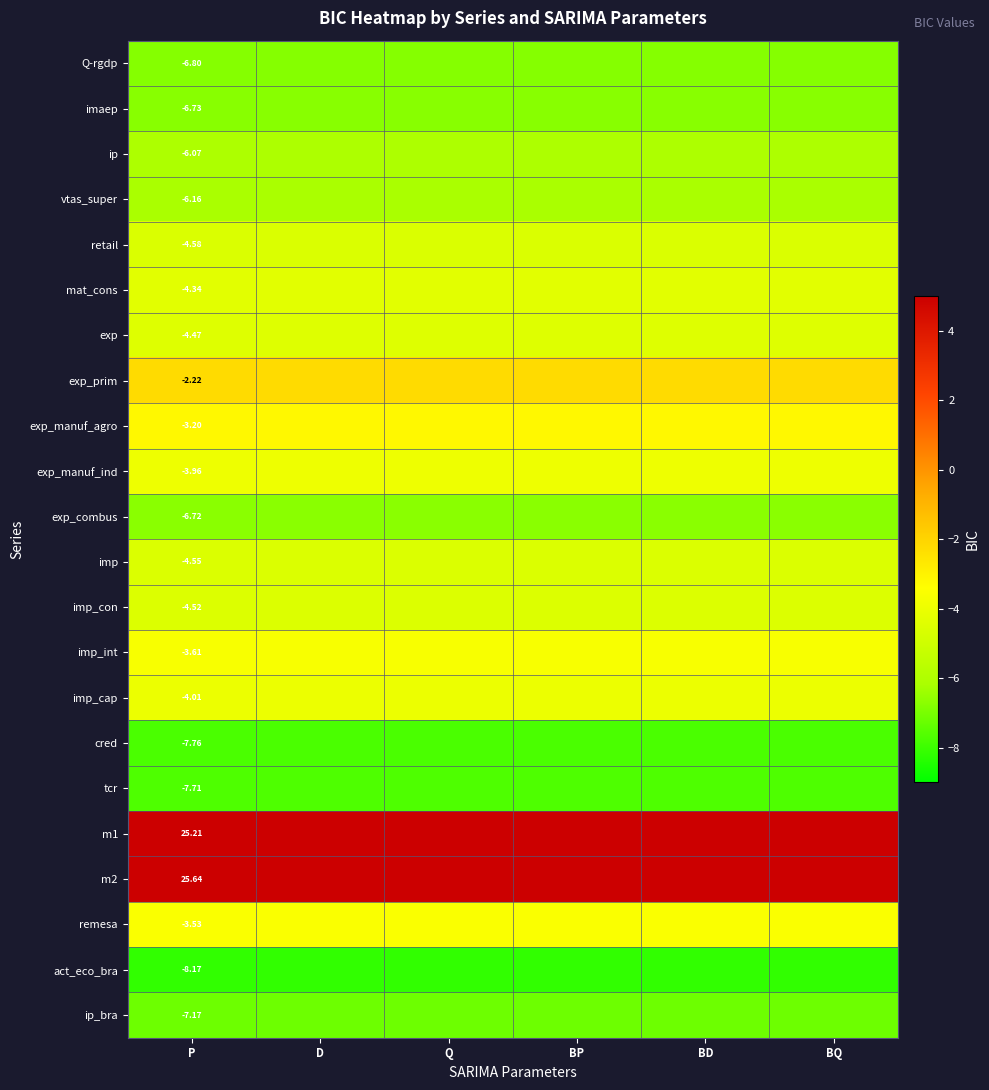

The value of vtas_super at Q is -8.6. True or false?

False